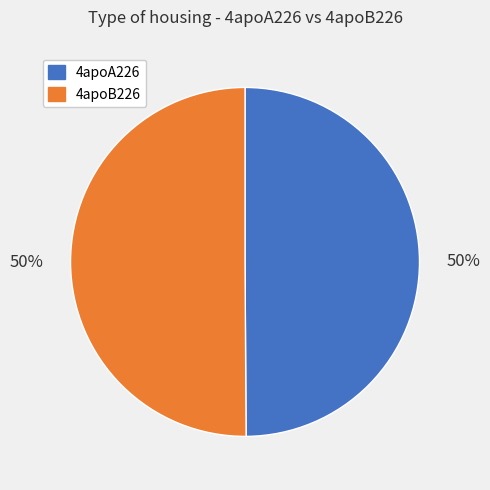

The 4apoB226 slice represents 50% of the pie. True or false?

True